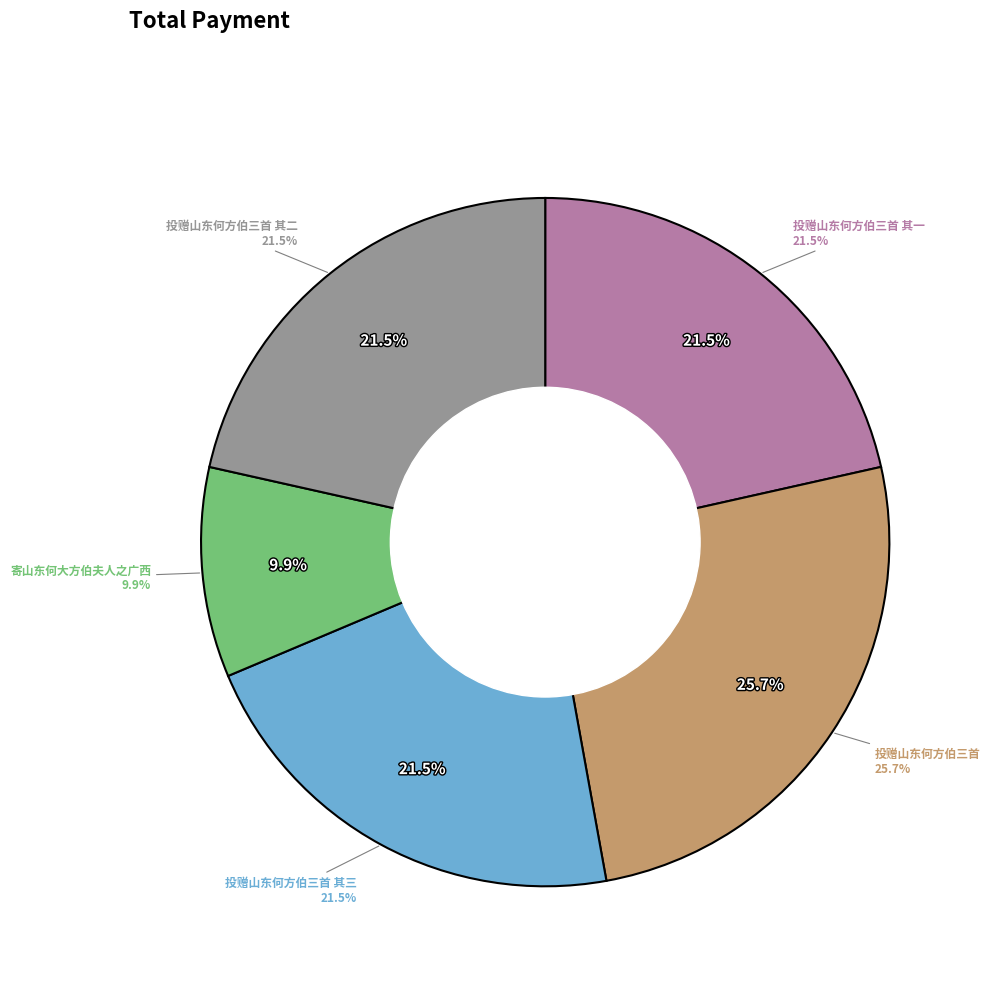

Which slice is the smallest?

寄山东何大方伯夫人之广西